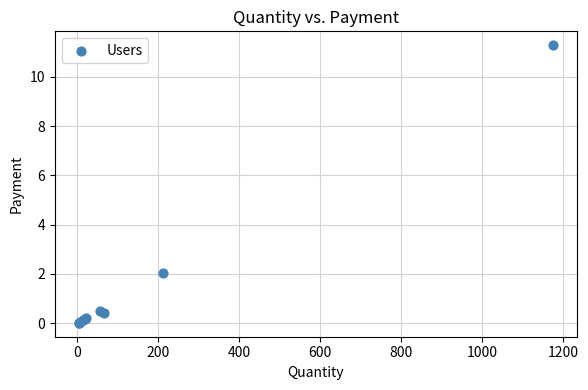

What Y value in the scatter plot is closest to 5?

2.0